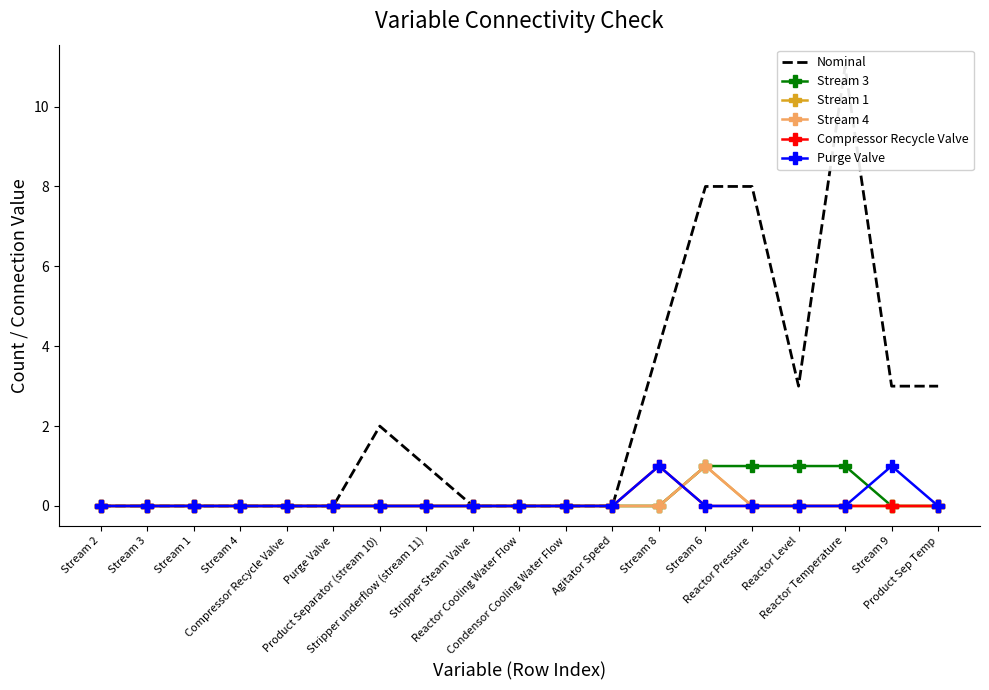

True or false: Compressor Recycle Valve and Nominal cross at least once.

False